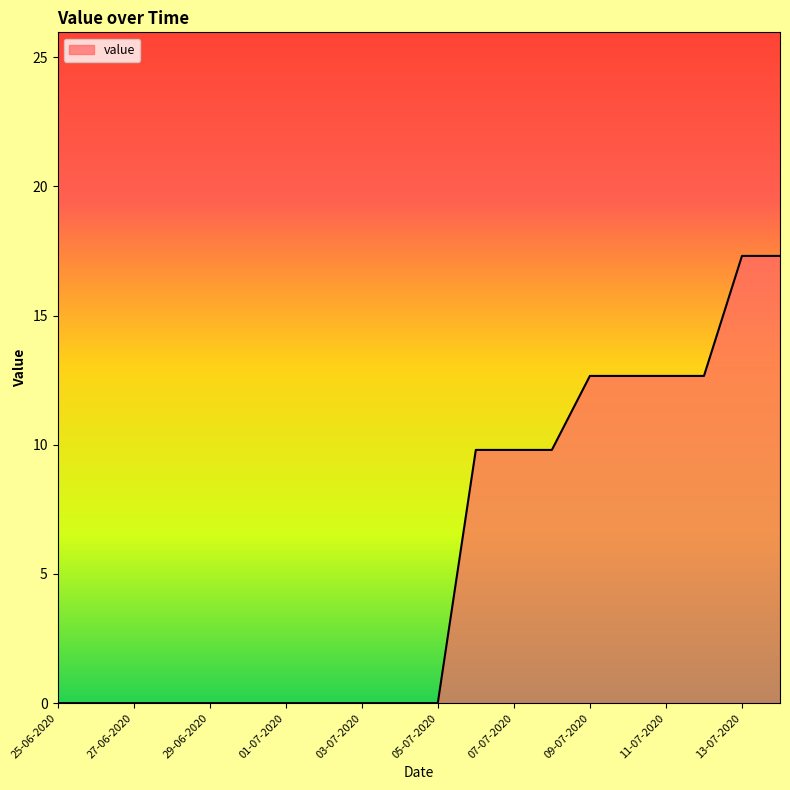

What is the difference between the maximum and minimum values?

17.3